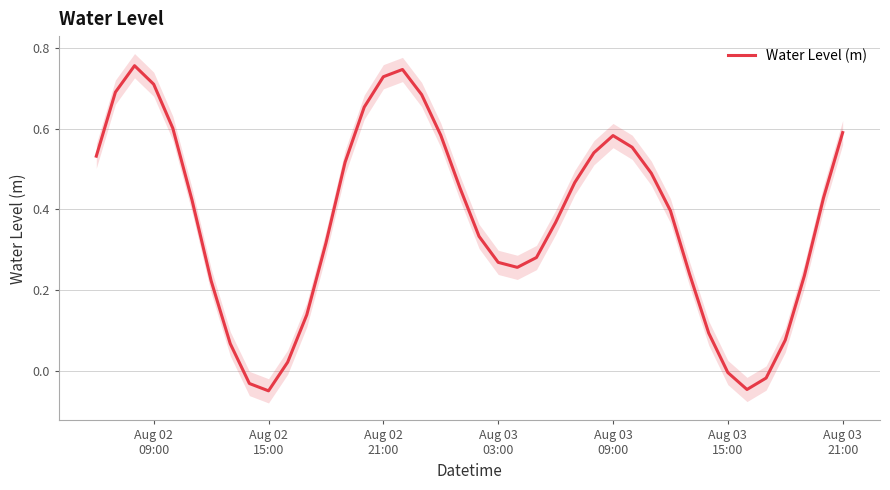

True or false: the data shows 0.7 at 30.

False